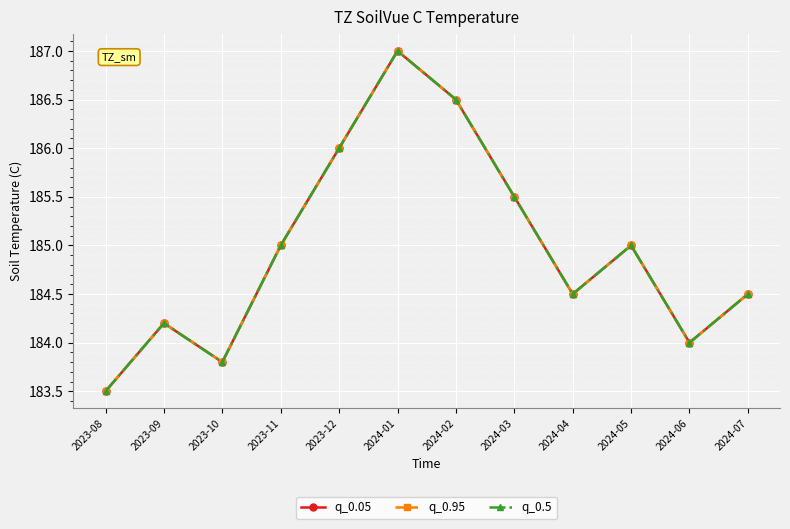

What is the value of the q_0.05 point at the 1st from the left?

183.5